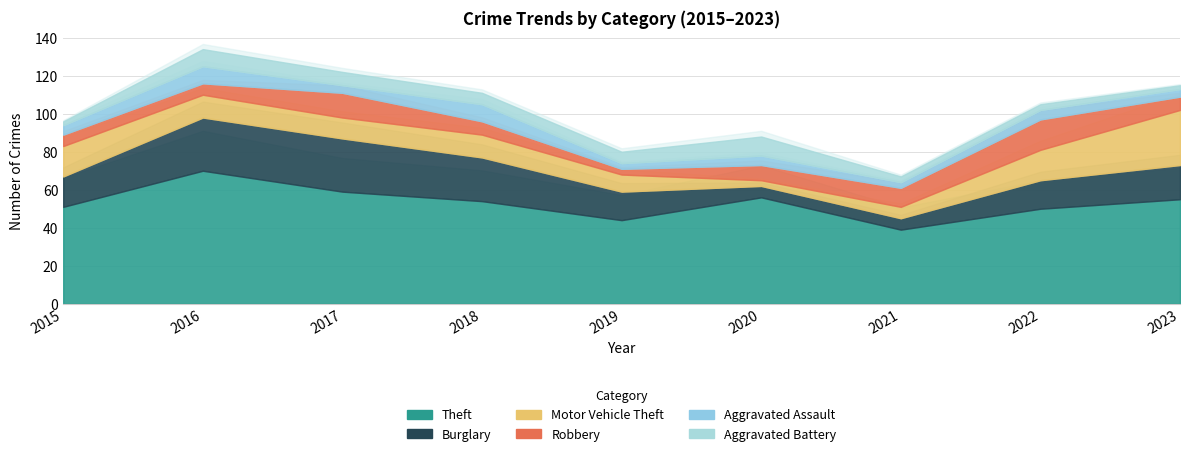

What is the lowest value of the Aggravated Battery series?

2